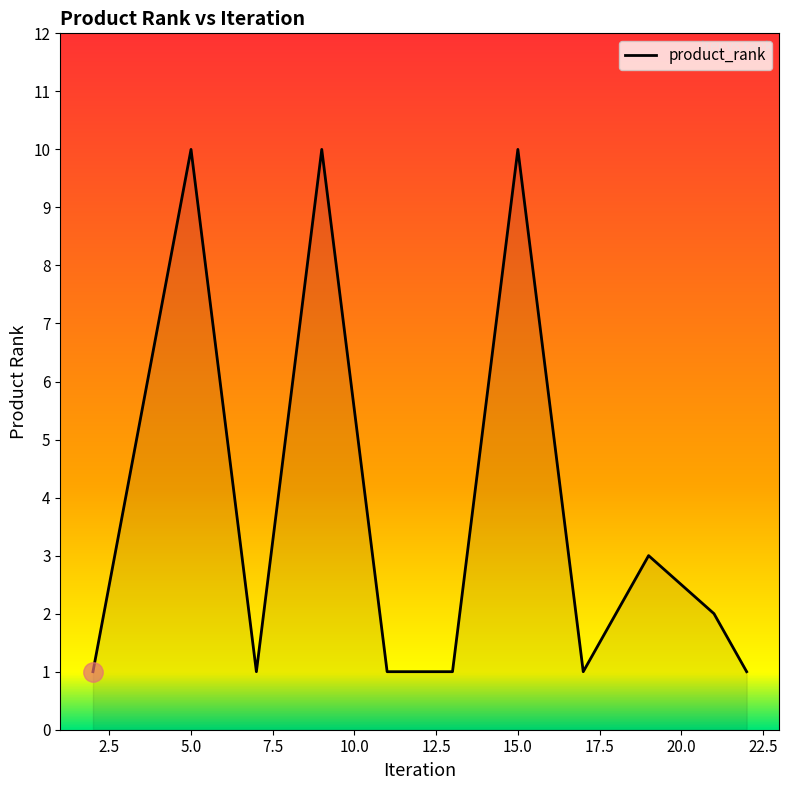

What is the maximum value shown in the chart?

10